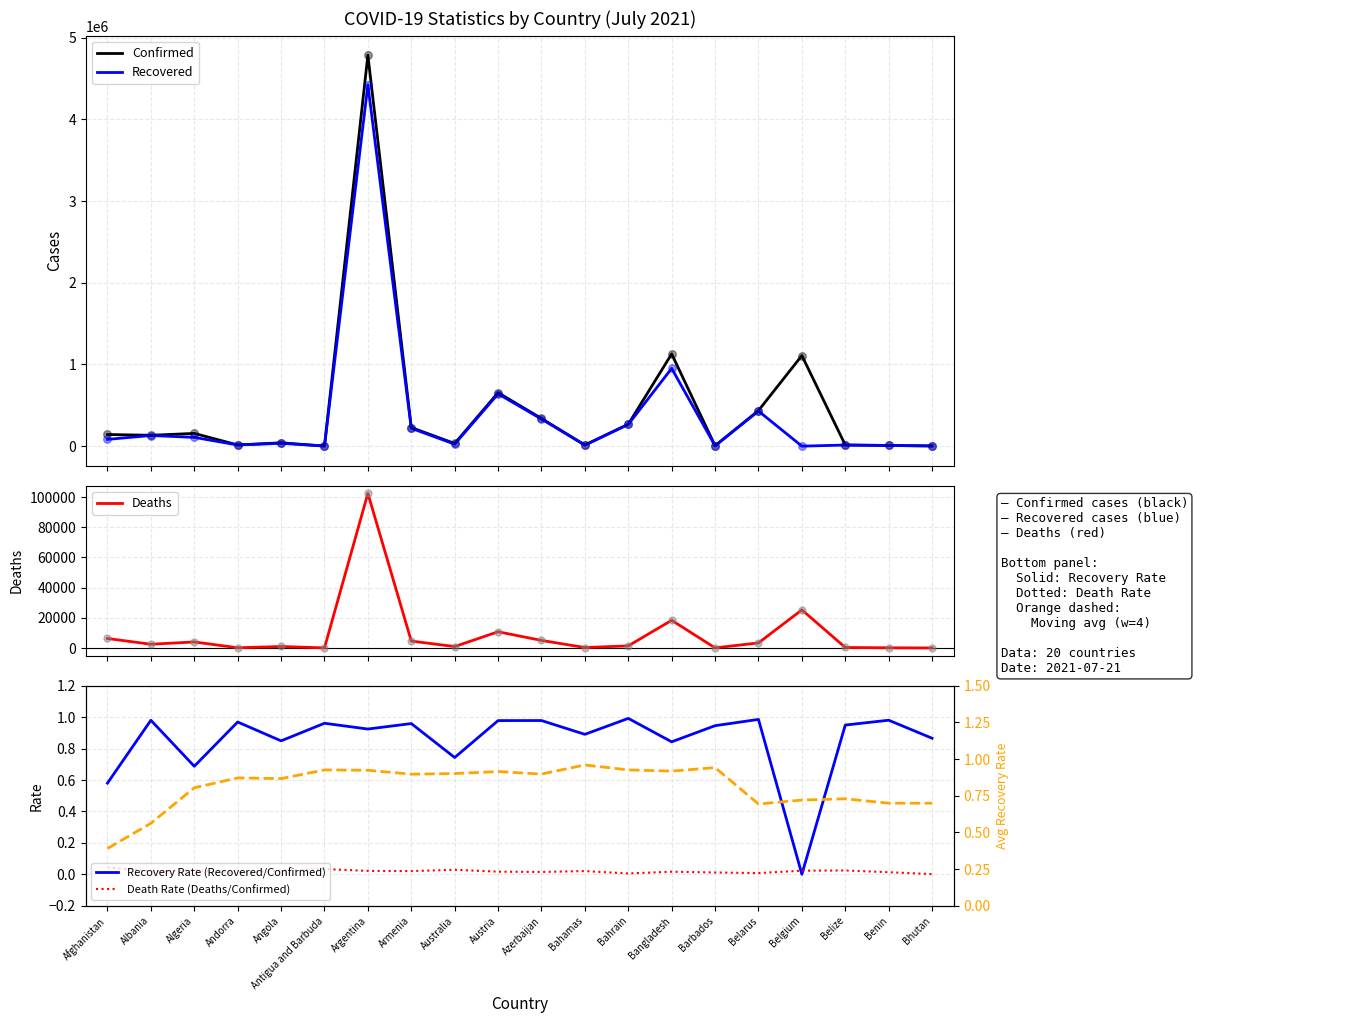

What is the total value across all series at Belarus?

868222.7